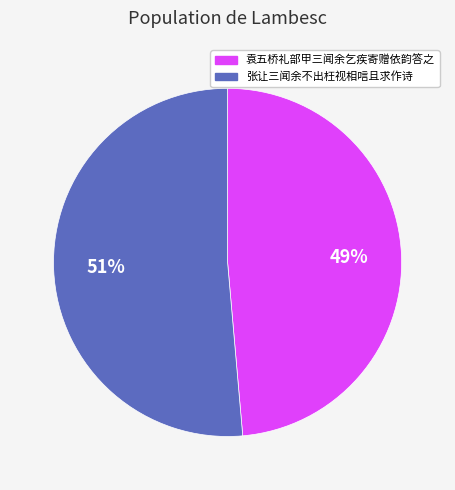

Which slice is the smallest?

袁五桥礼部甲三闻余乞疾寄赠依韵答之